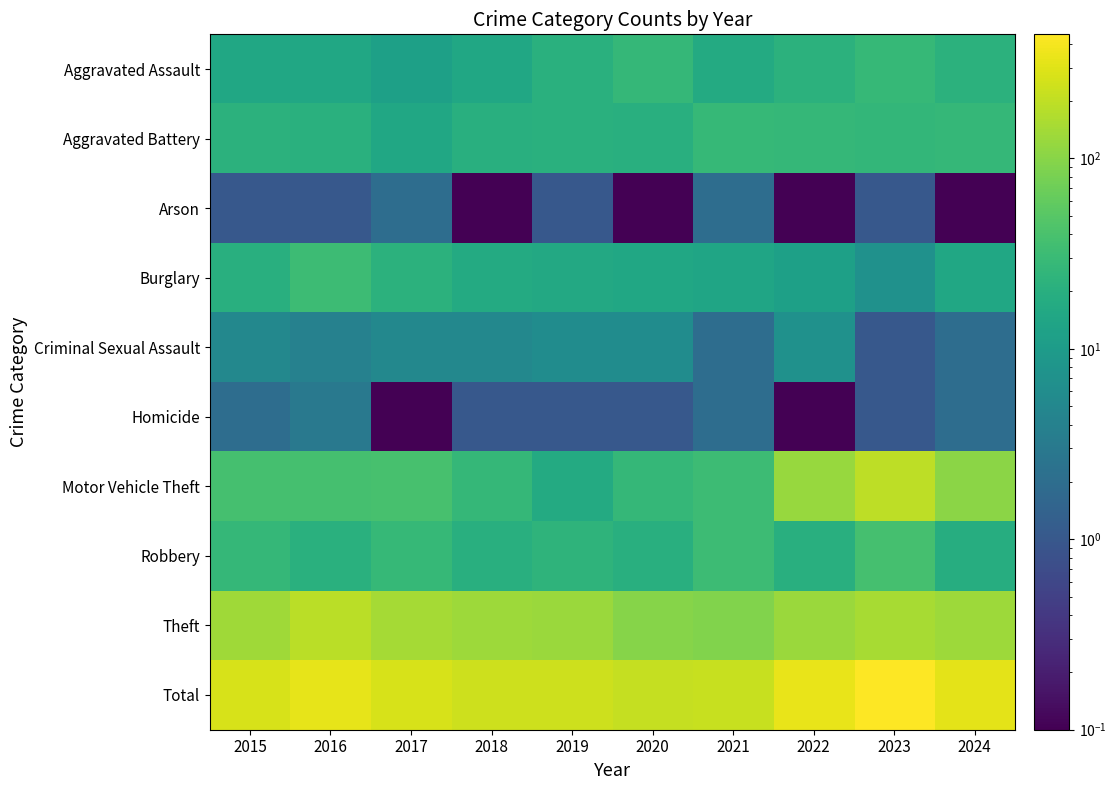

At how many categories does at least one series exceed 27?

10